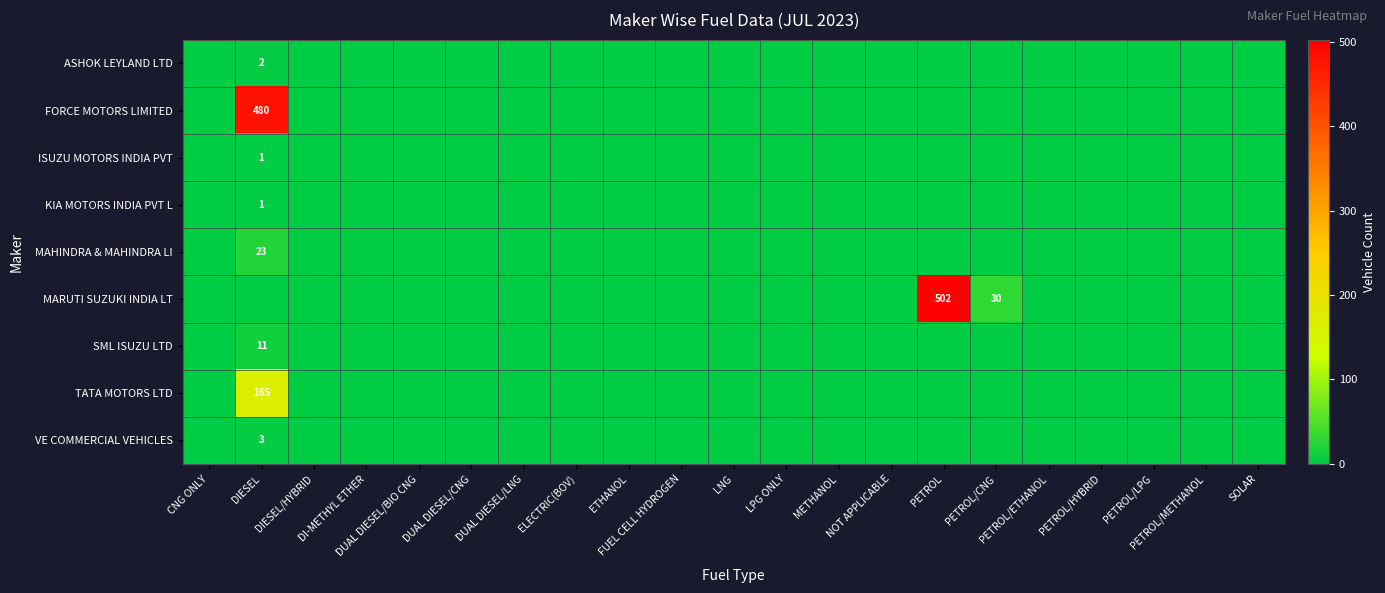

Is the value of TATA MOTORS LTD at FUEL CELL HYDROGEN greater than the value of KIA MOTORS INDIA PVT L at FUEL CELL HYDROGEN?

No